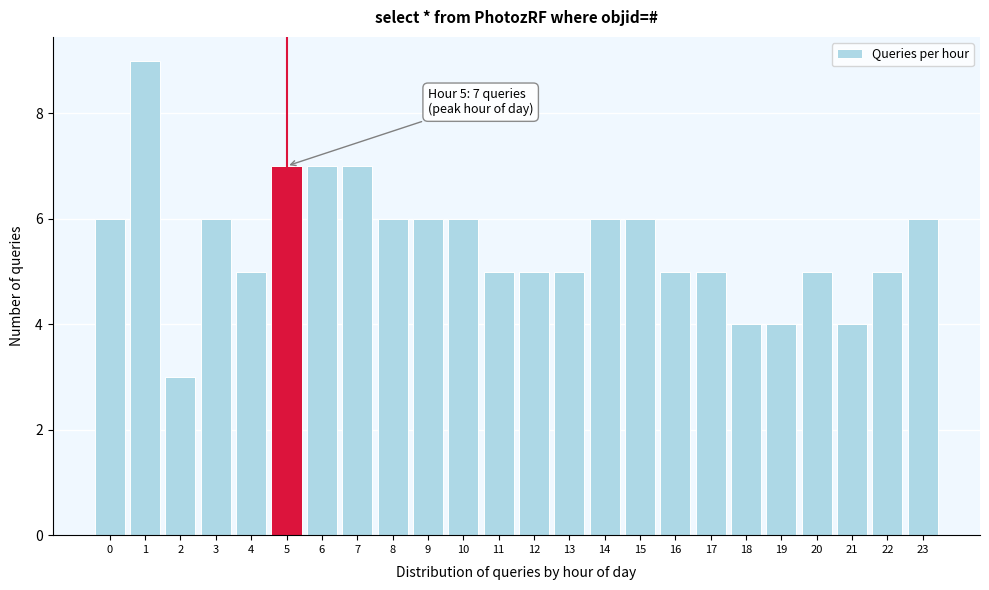

Reading left to right, what are all the values shown in this chart?

6	9	3	6	5	7	7	7	6	6	6	5	5	5	6	6	5	5	4	4	5	4	5	6